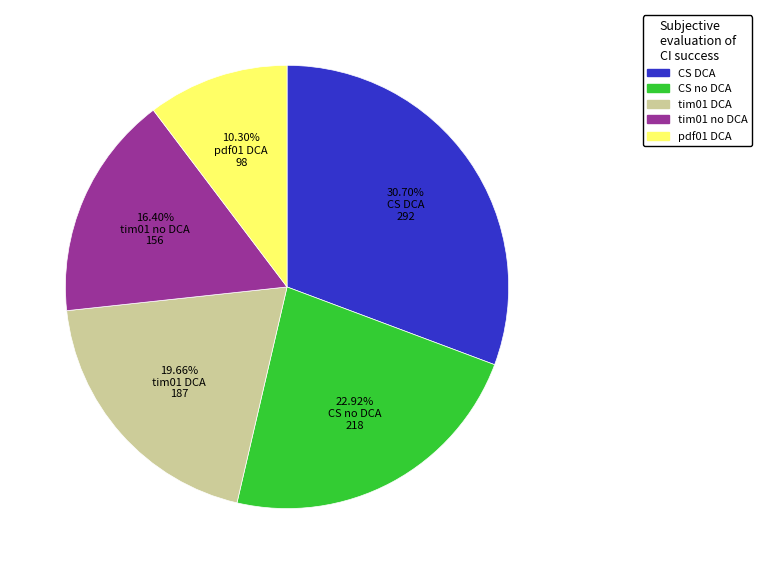

Is CS no DCA the majority of the pie?

No